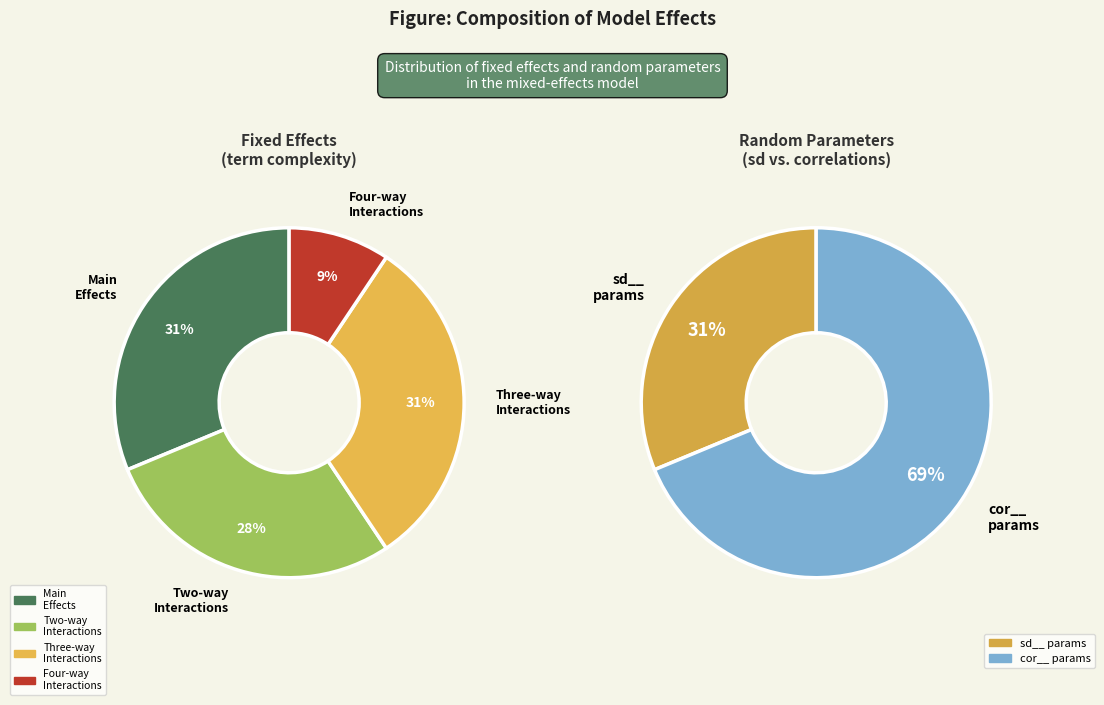

Is fixed the majority of the pie?

Yes